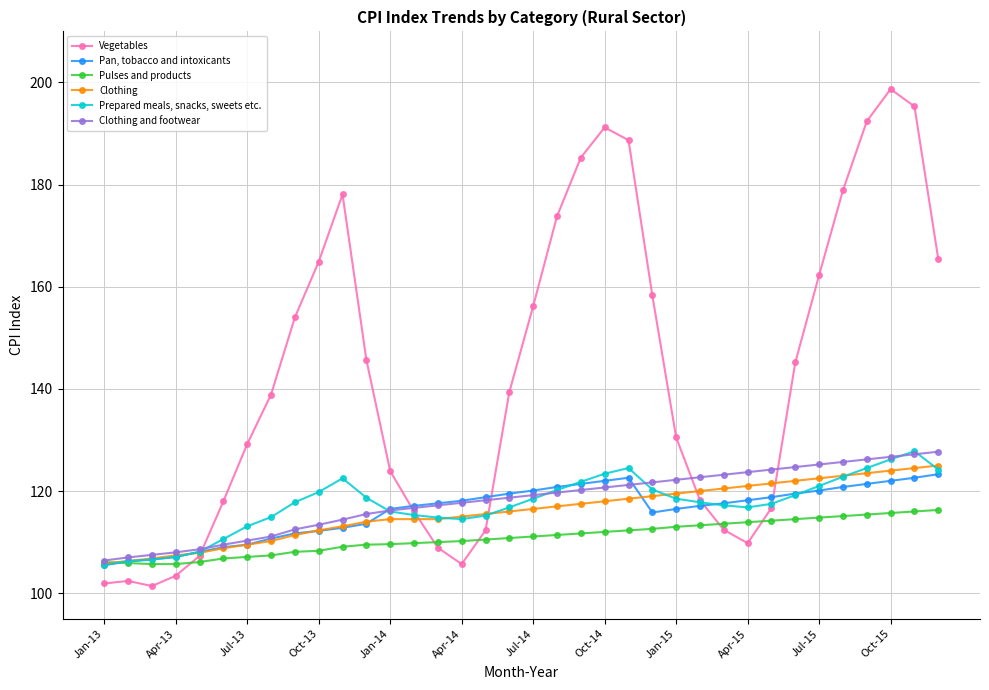

How many interior local valleys does the Vegetables series have?

3